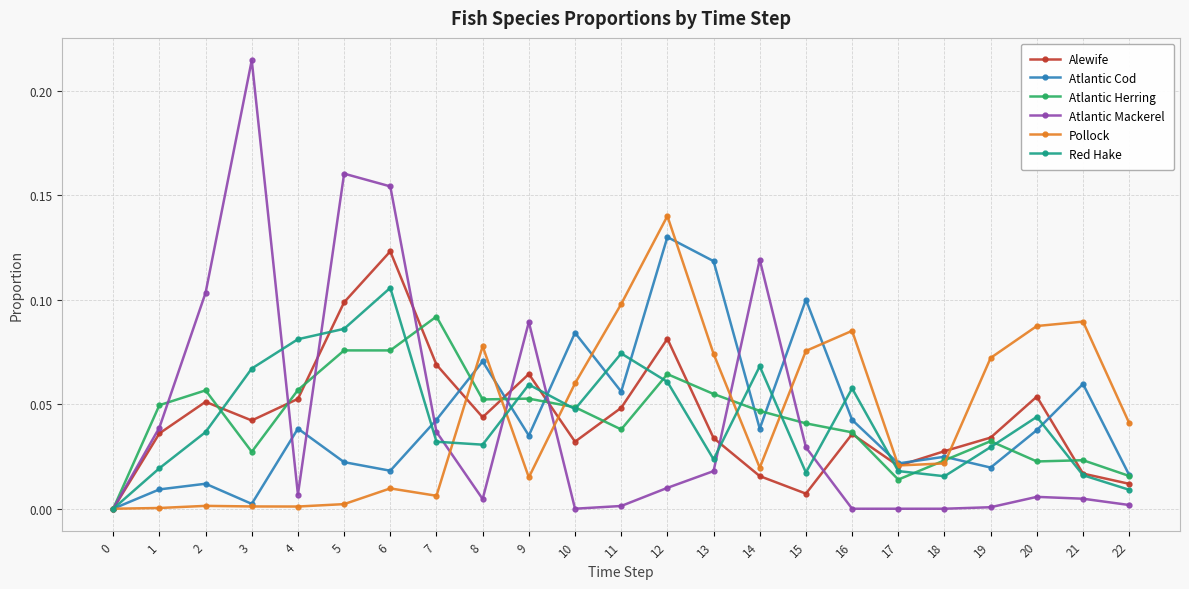

True or false: Atlantic Herring has a value of 0.1 at 9.

True